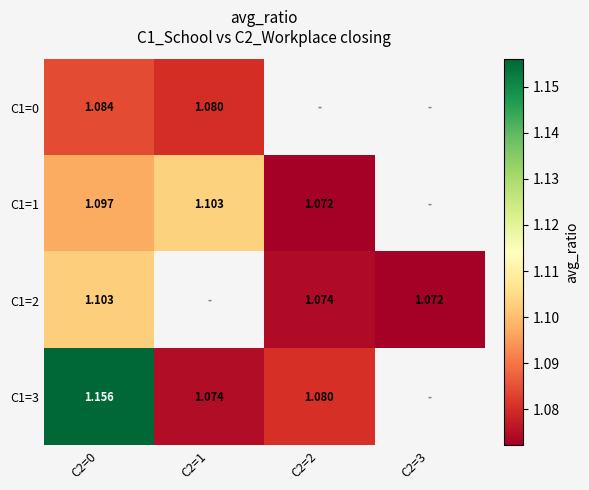

How many series are shown in this chart?

4